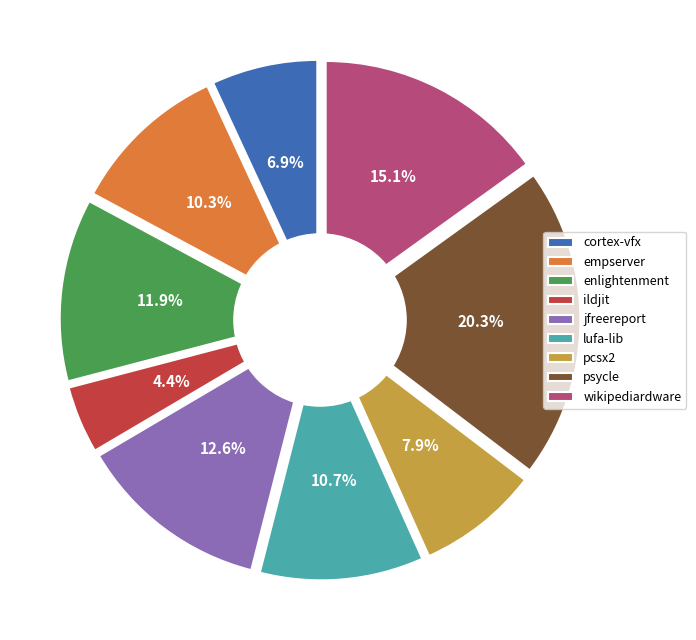

Rank the categories by value from lowest to highest.

ildjit.csv, cortex-vfx.csv, pcsx2.csv, empserver.csv, lufa-lib.csv, enlightenment.csv, jfreereport.csv, wikipediardware.csv, psycle.csv